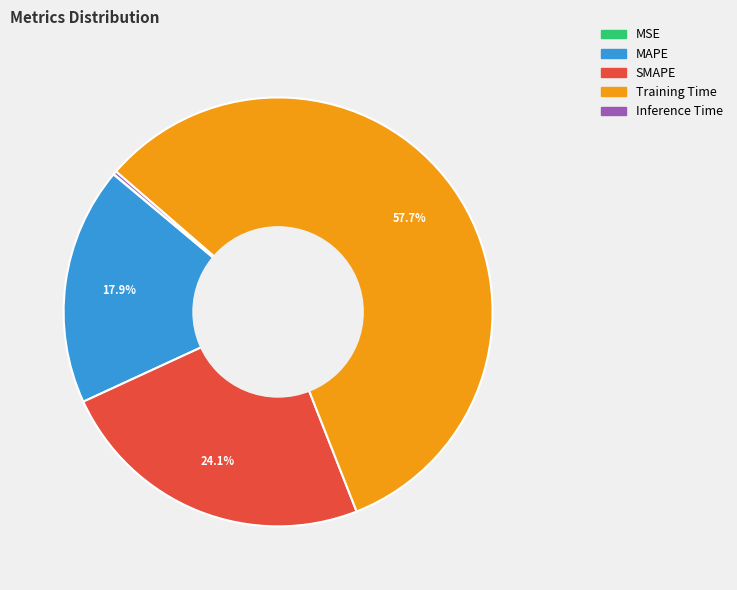

Is Training Time the majority of the pie?

Yes